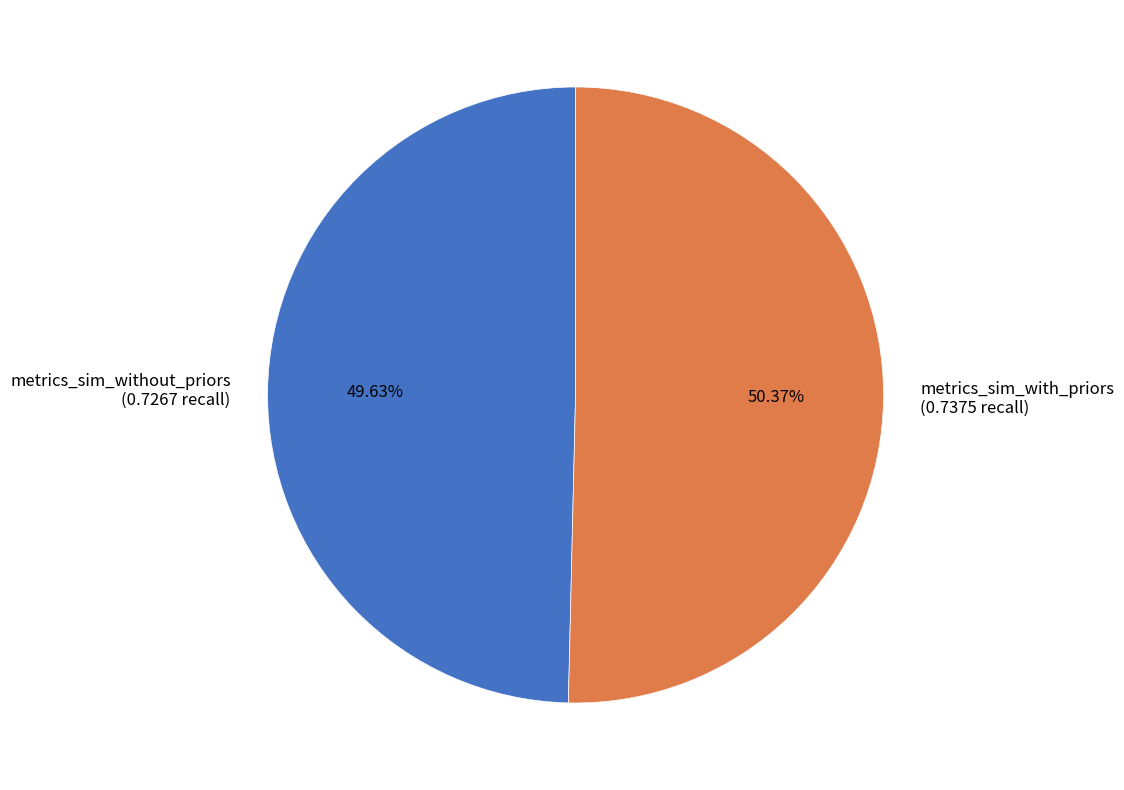

Does any single category account for the majority?

Yes